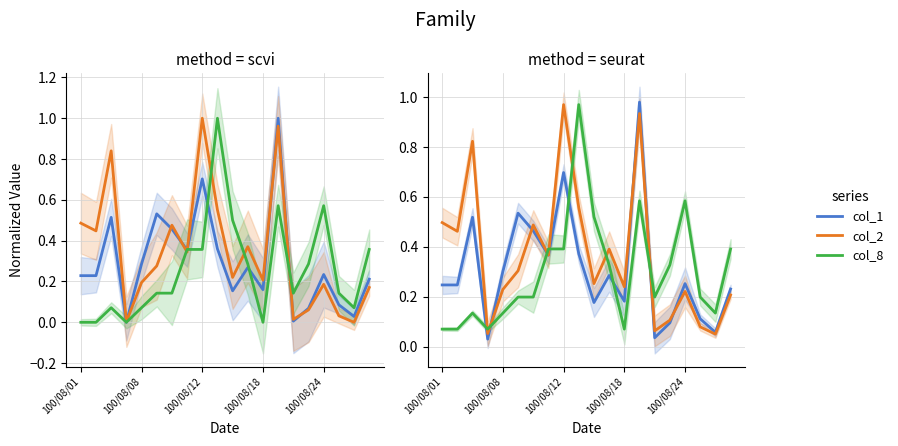

What are all the series names shown in the legend?

col_1, col_2, col_8